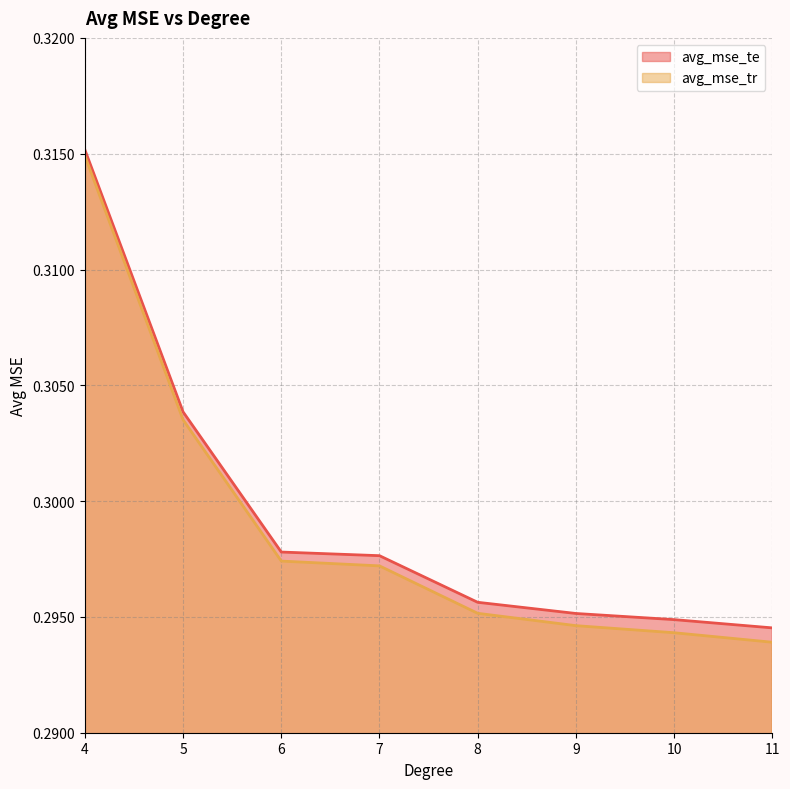

Rank the series by their maximum value, from lowest to highest.

avg_mse_tr, avg_mse_te